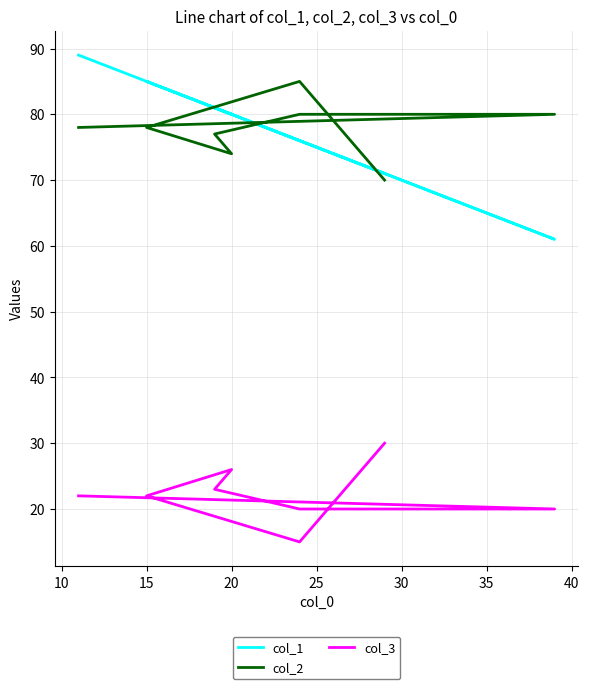

At how many categories does at least one series exceed 25?

9